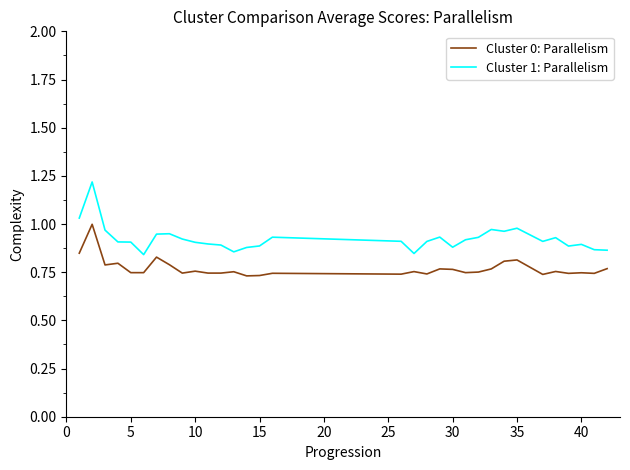

Which series has the largest total across all categories?

Cluster 1: Parallelism